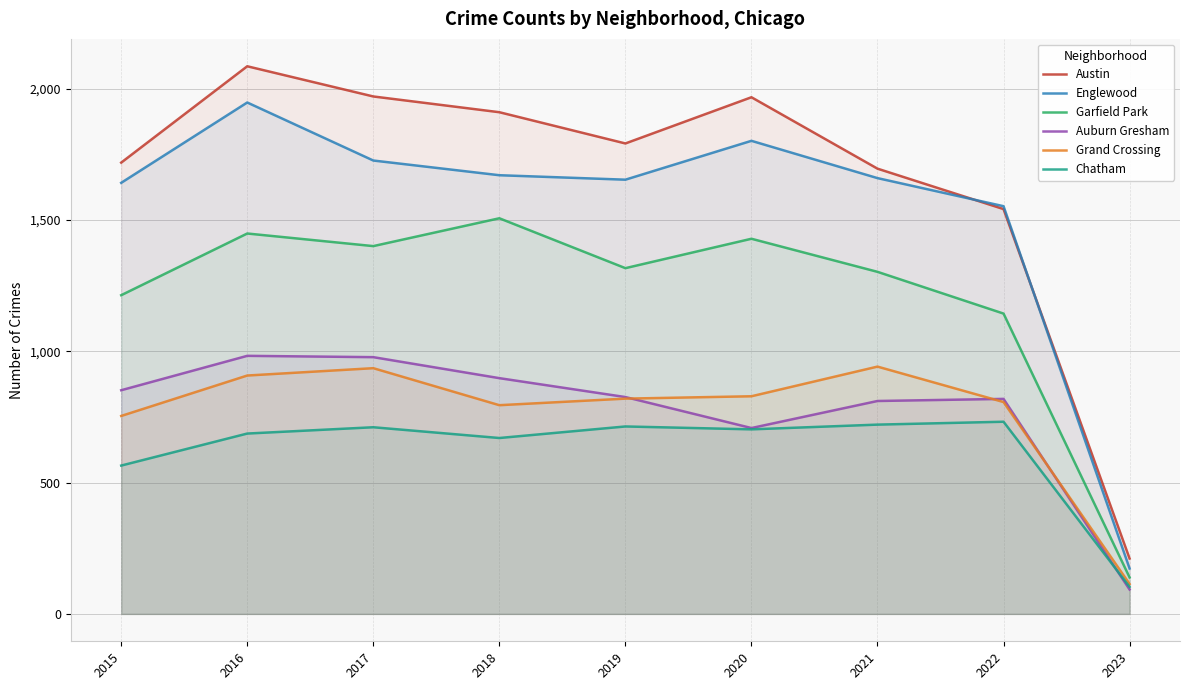

What is the sum of all Grand Crossing values?

6905